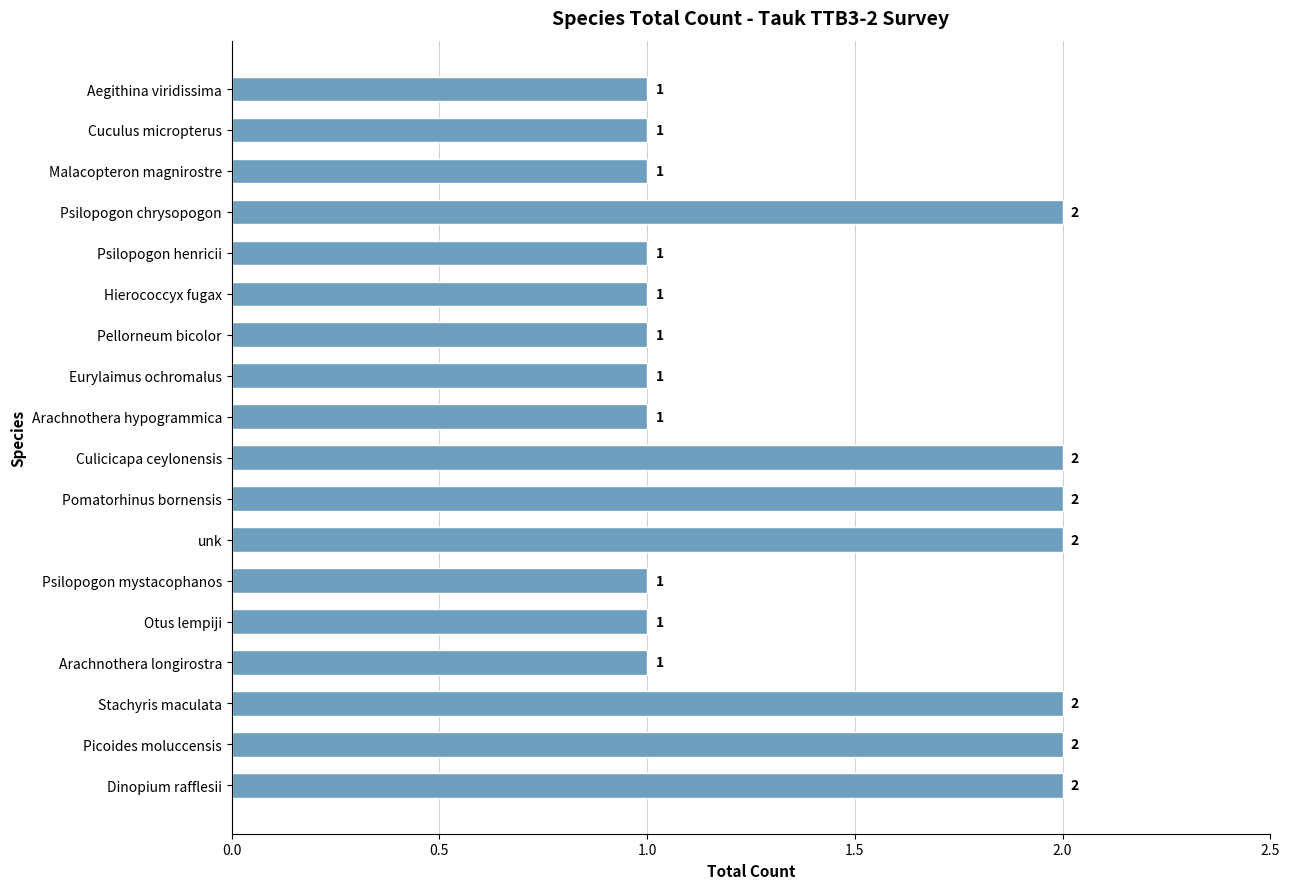

Approximately how many times larger is the value at Otus lempiji compared to Hierococcyx fugax?

1.0